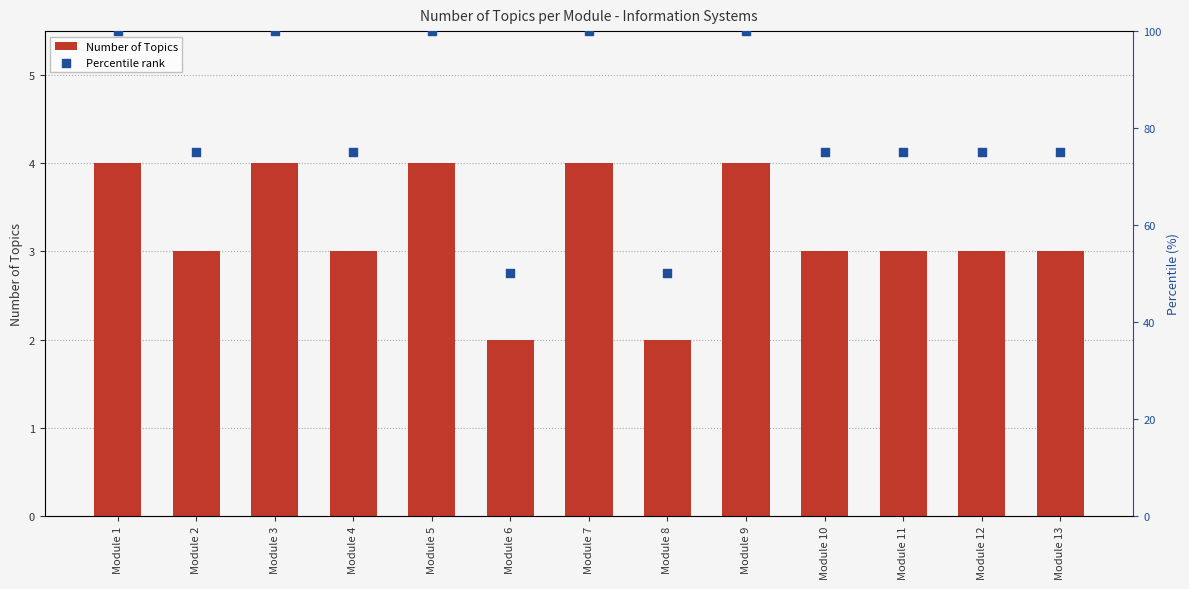

At which category is the sum across all series the highest?

Module 1